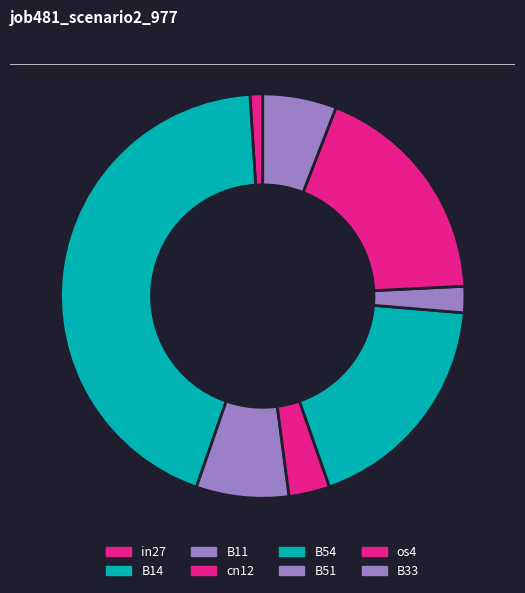

Count the number of slices in the pie.

8